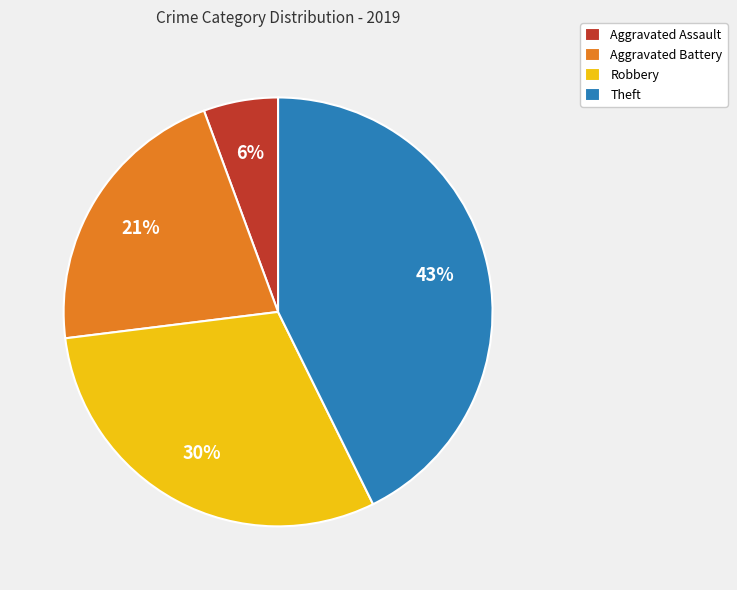

Approximately how many times larger is the value at Robbery compared to Theft?

0.7